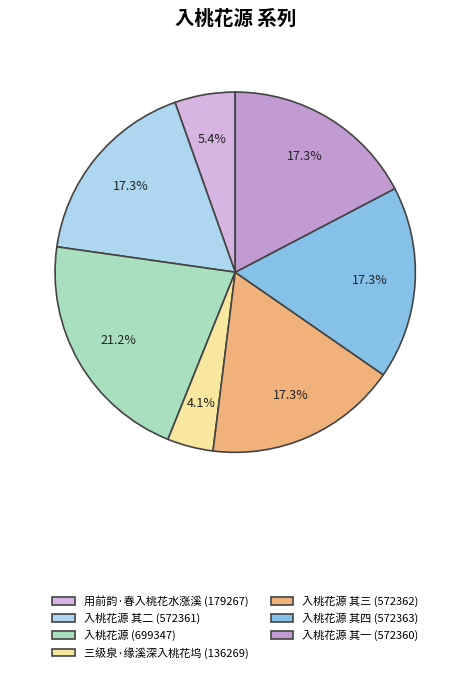

Rank the categories by value from lowest to highest.

三级泉·缘溪深入桃花坞, 用前韵·春入桃花水涨溪, 入桃花源 其一, 入桃花源 其二, 入桃花源 其三, 入桃花源 其四, 入桃花源